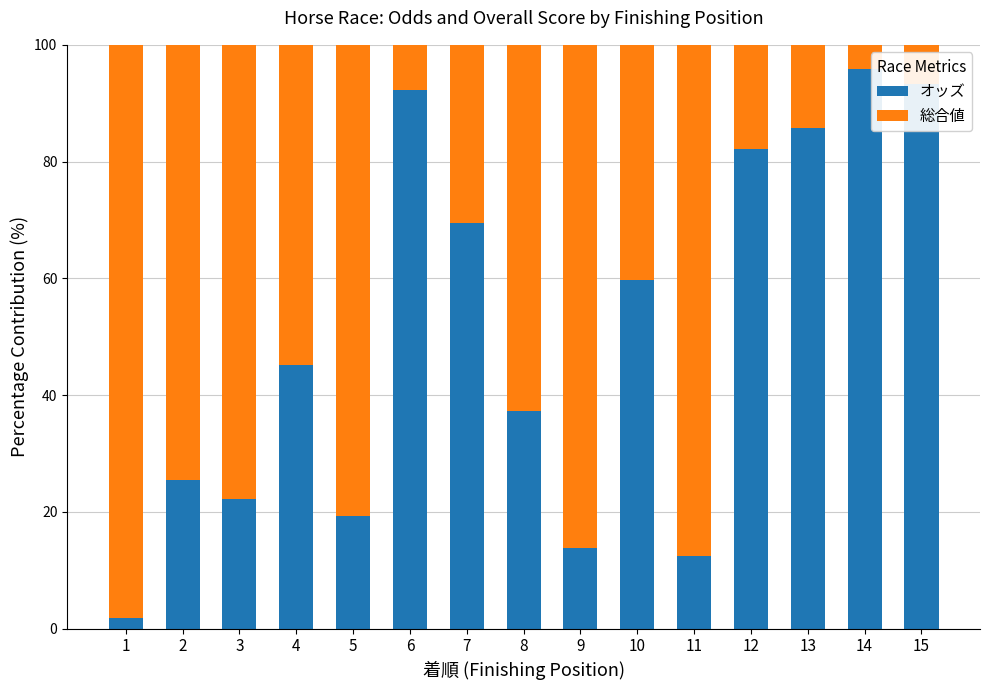

What is the minimum value for オッズ?

1.8